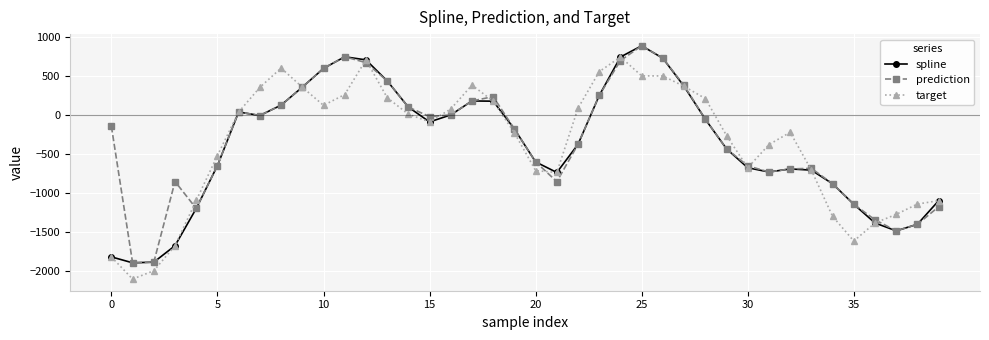

What is the highest value of the prediction series?

891.0